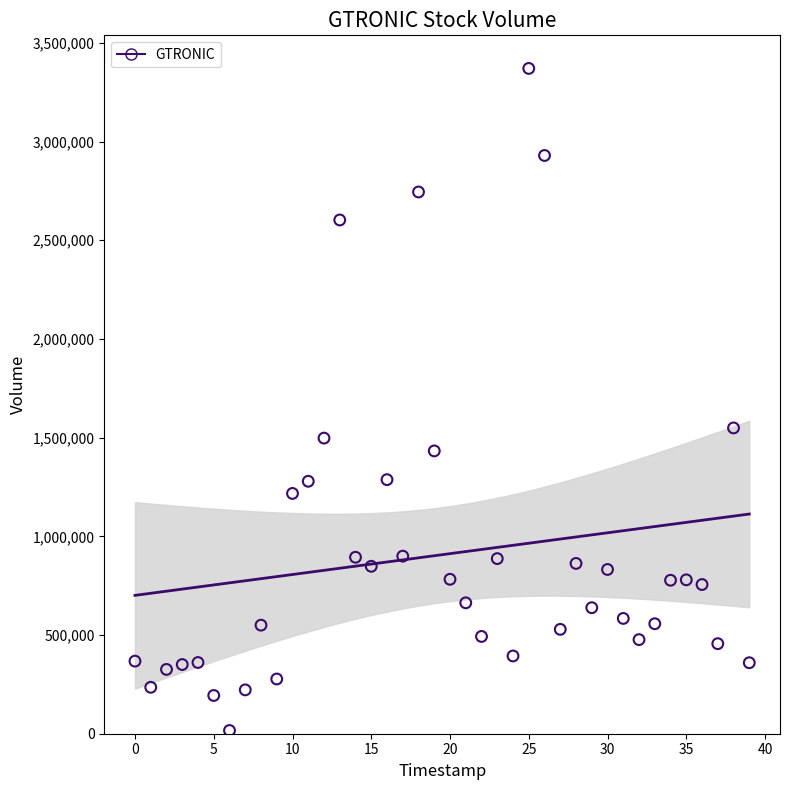

What is the range of Y values (max minus min)?

3353933